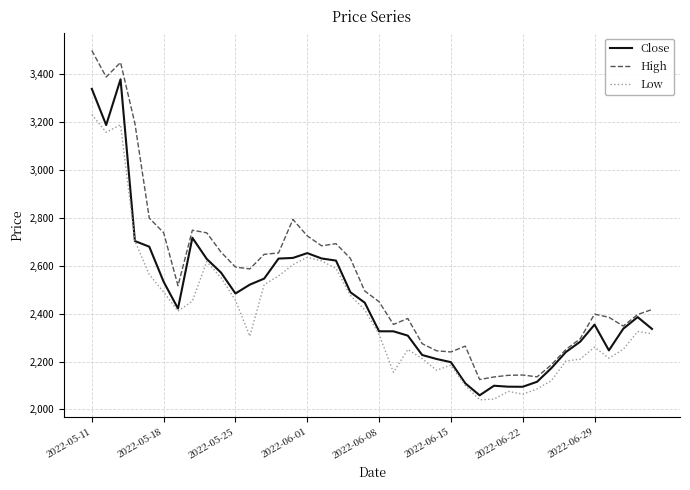

True or false: High and Low intersect in this chart.

False